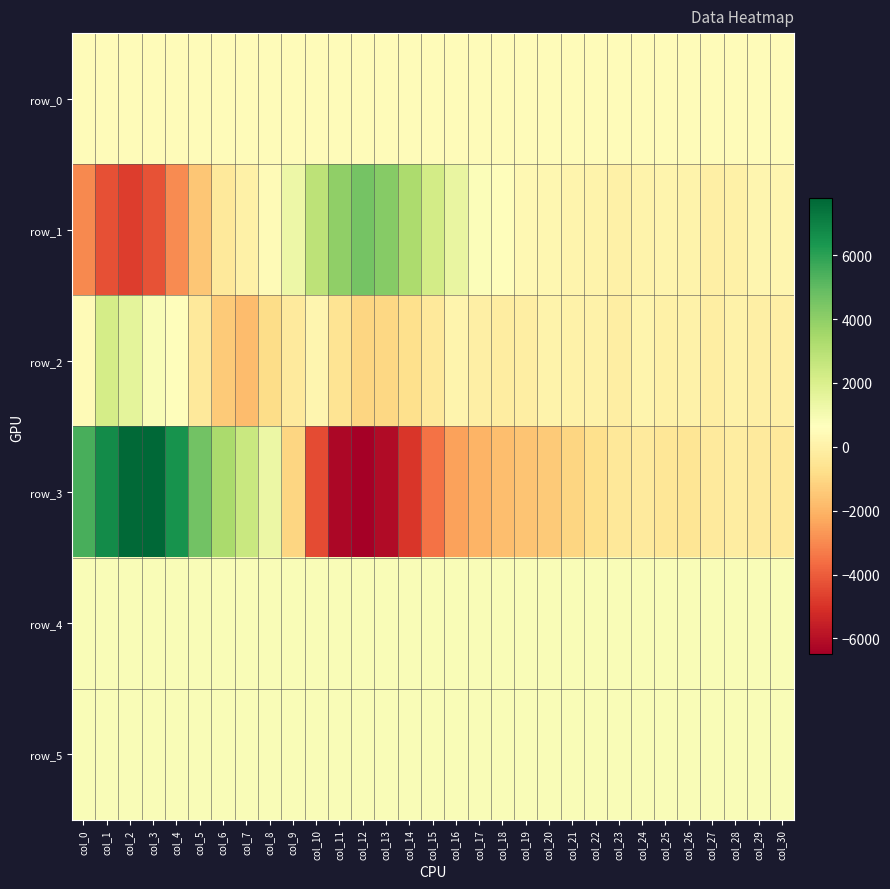

Is it true that row_3 equals -472.7 at col_24?

False